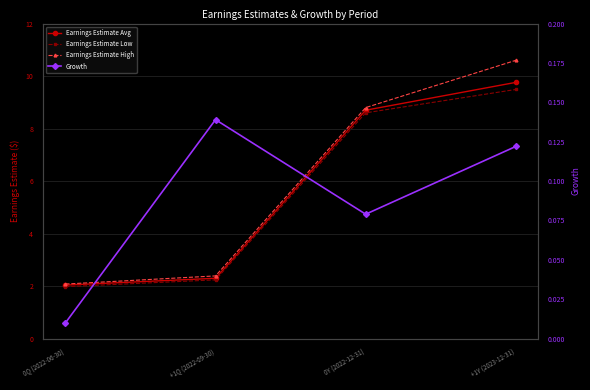

What are all the series names shown in the legend?

Earnings Estimate Avg, Earnings Estimate Low, Earnings Estimate High, Growth